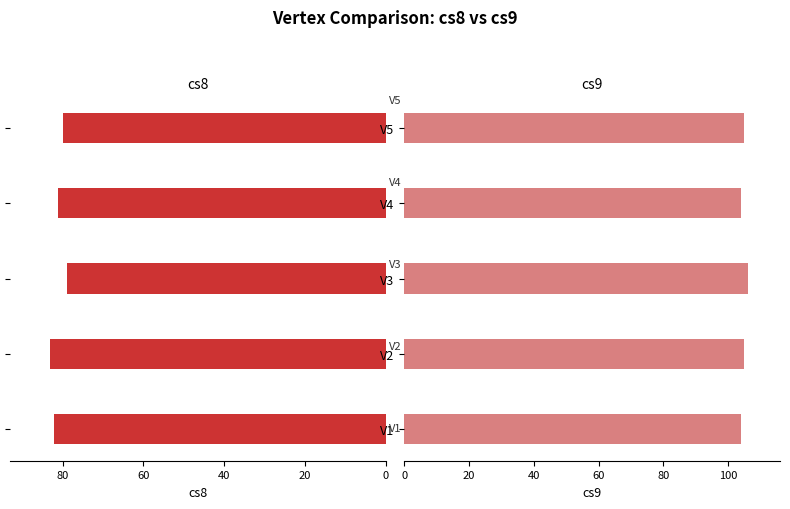

Rank the series at V2 from highest to lowest value.

cs9, cs8